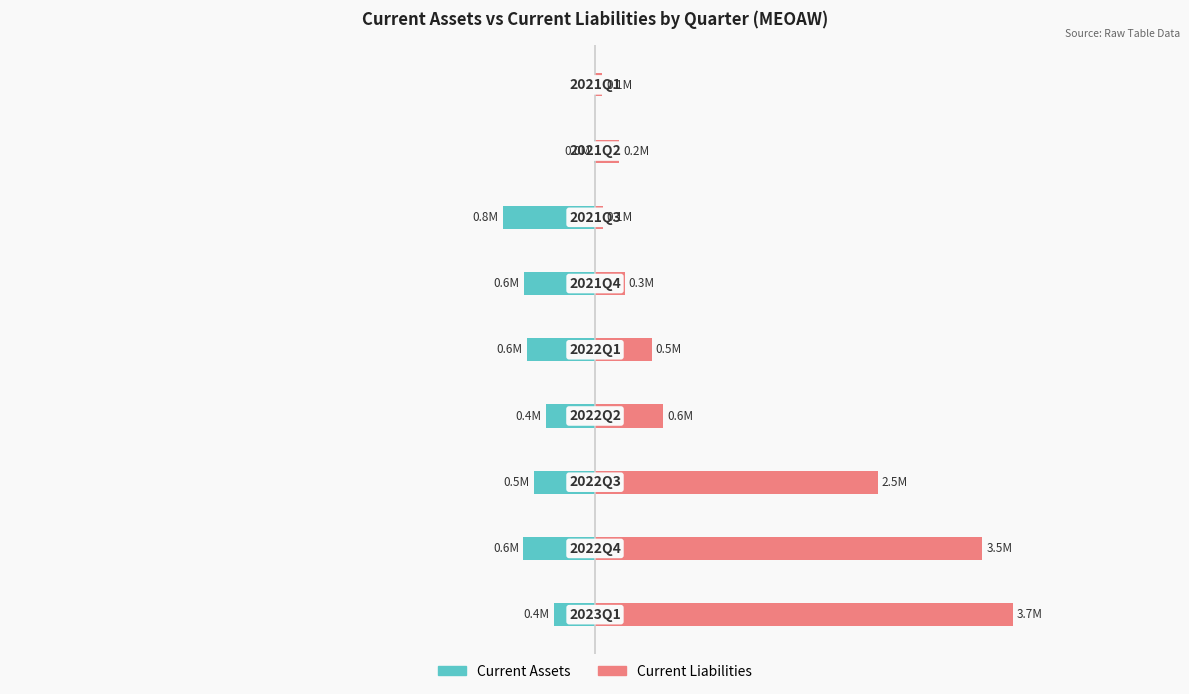

List the labels in order of Current Assets value, smallest first.

6, 1, 5, 4, 2, 3, 0, 7, 8